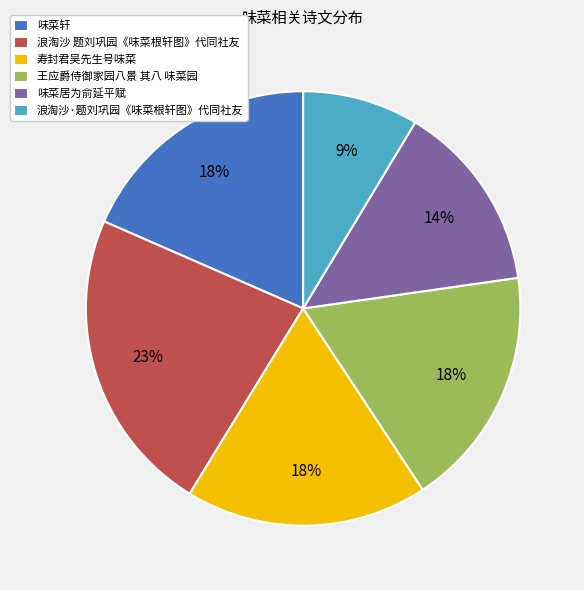

What percentage is the 味菜轩 slice, to the nearest percent?

18%